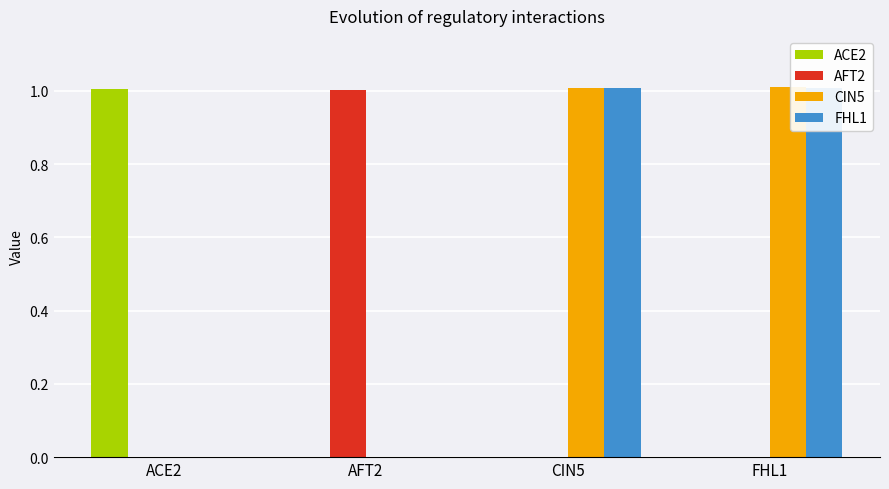

What is the spread (max minus min) of values at FHL1?

1.0